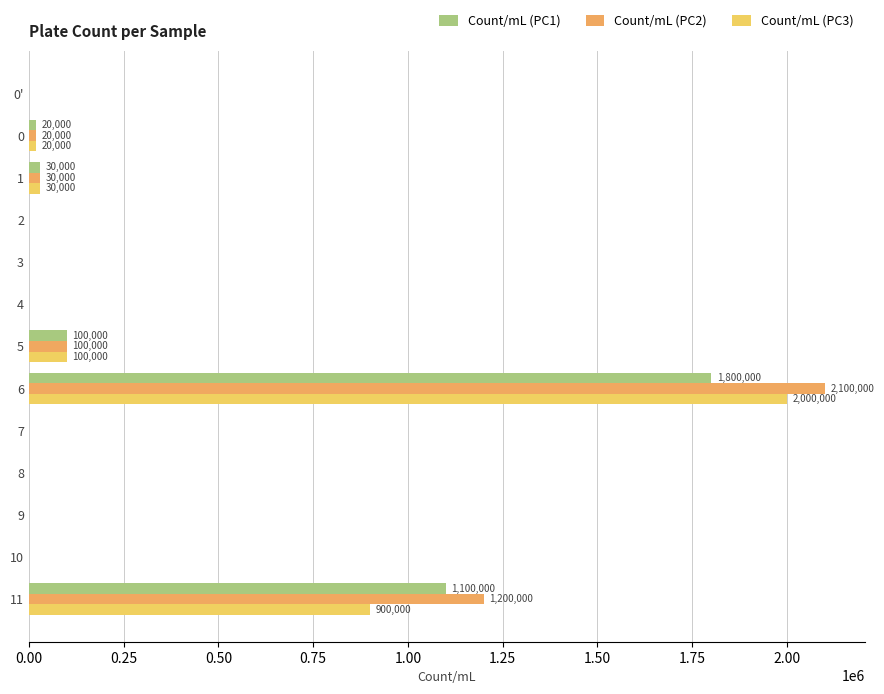

At which category is the sum across all series the highest?

6